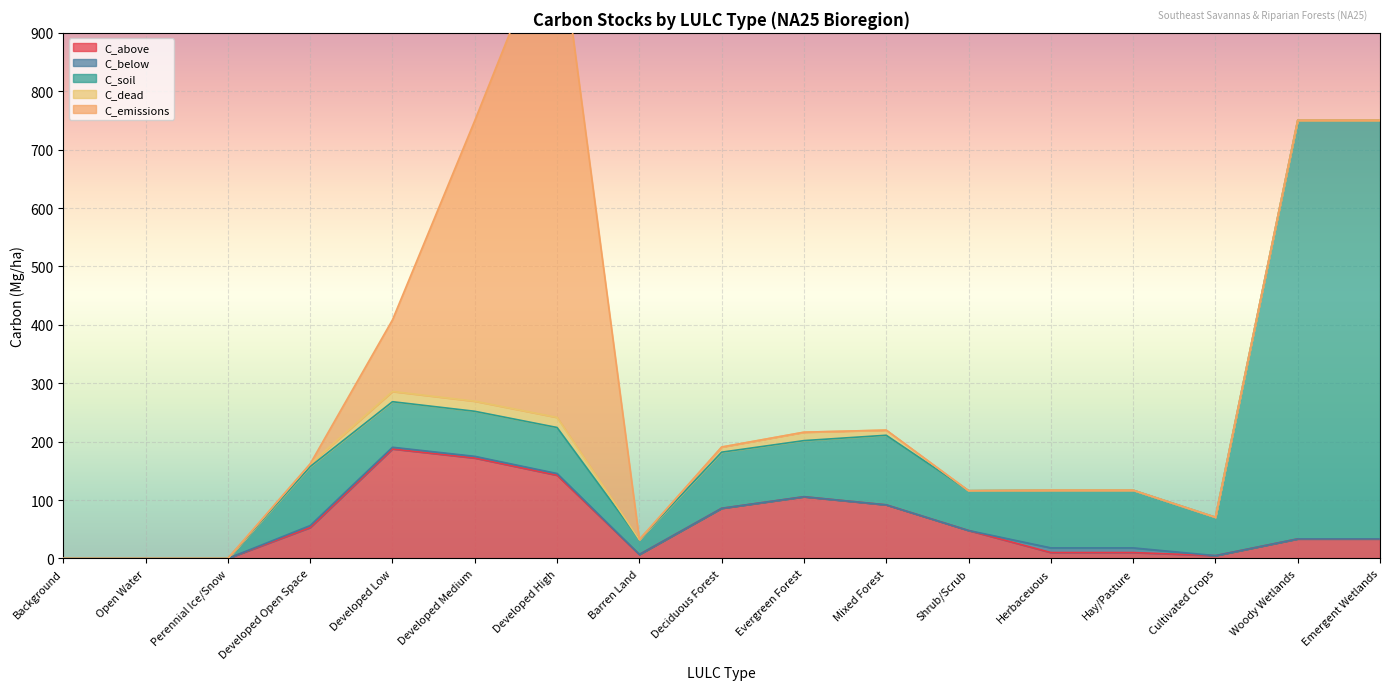

Where is C_emissions nearest to the value 430?

Developed Medium